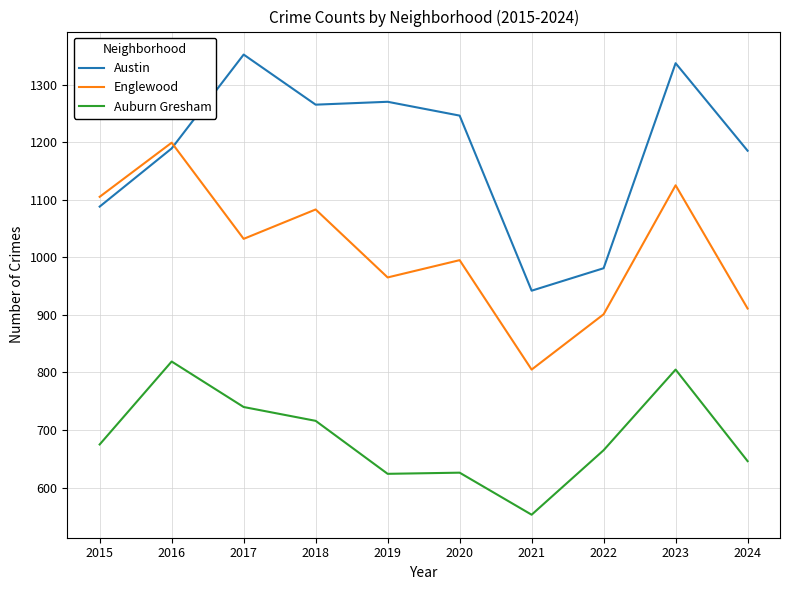

What is the sum of all Auburn Gresham values?

6869